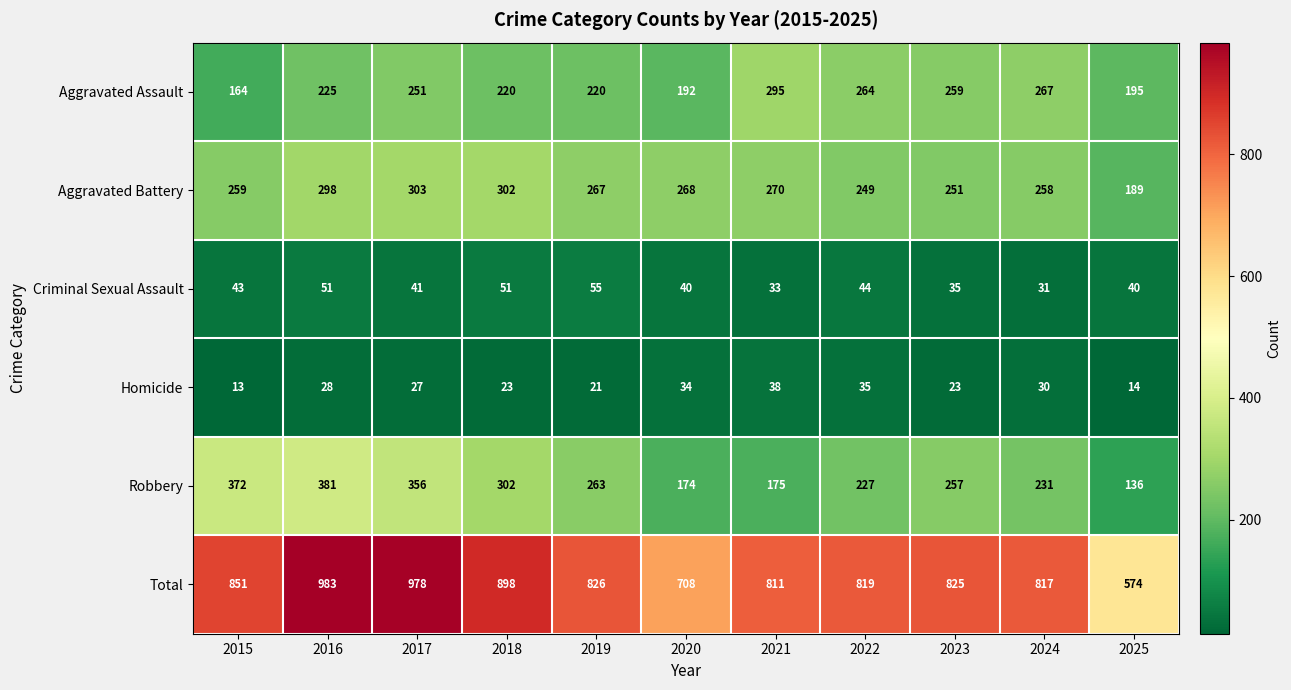

At which category does the chart reach its minimum across all series?

2015